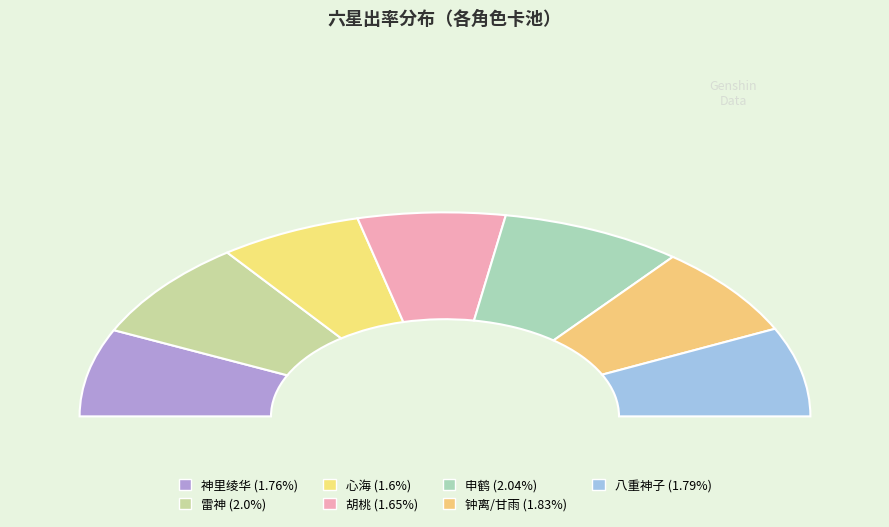

The 八重神子 slice represents 1% of the pie. True or false?

False